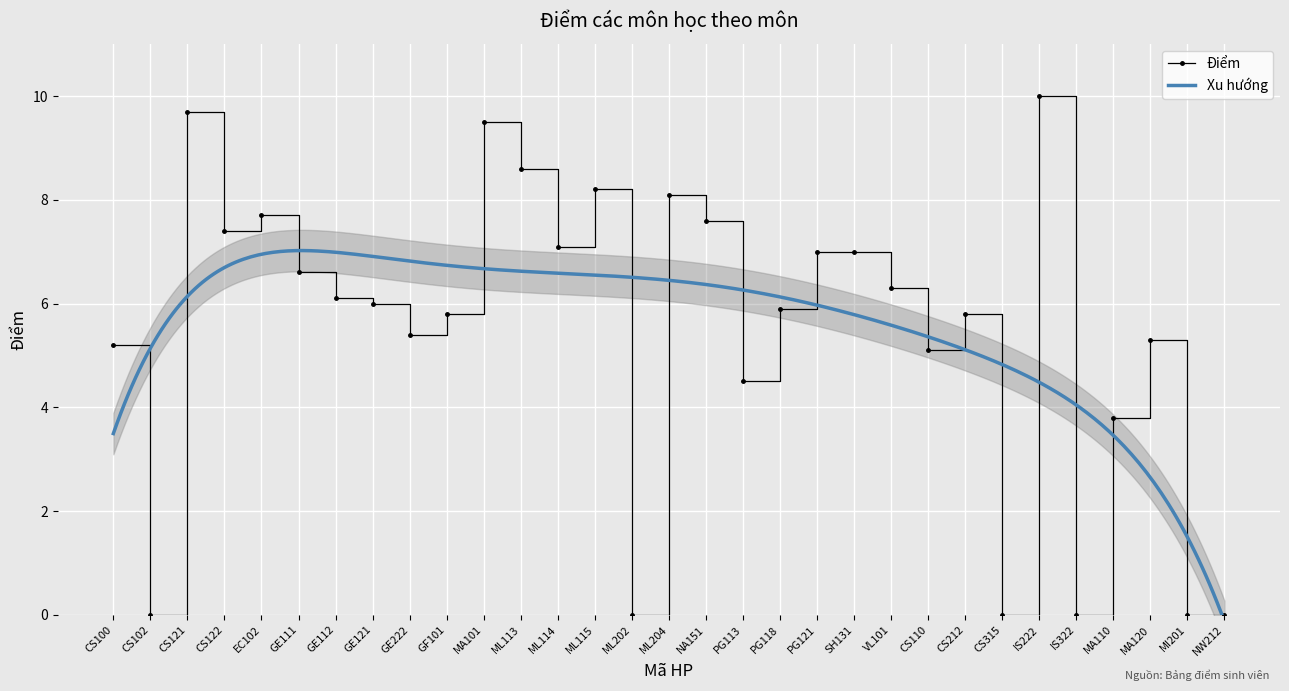

How many interior local peaks (higher than both neighbors) does the data have?

8